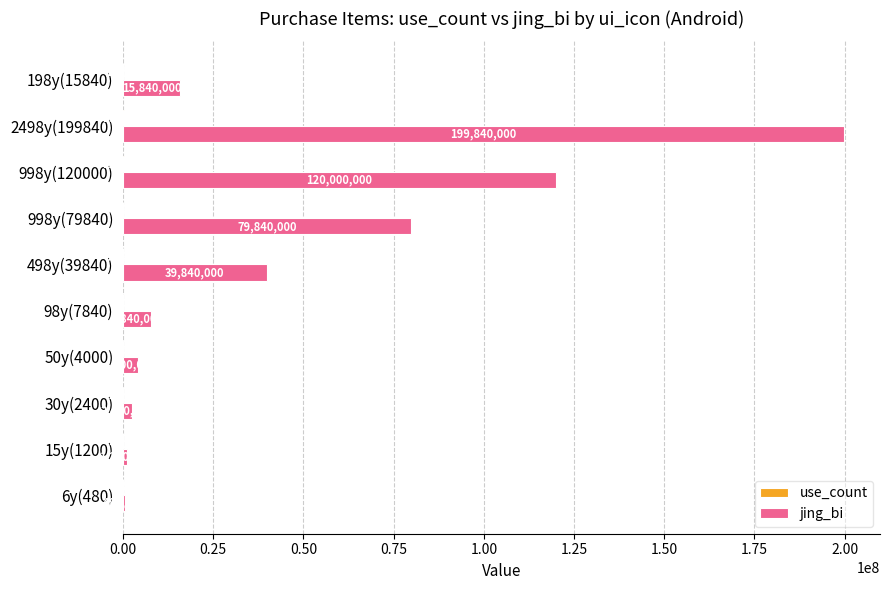

Which series changed the most between 998y(79840) and 198y(15840)?

jing_bi